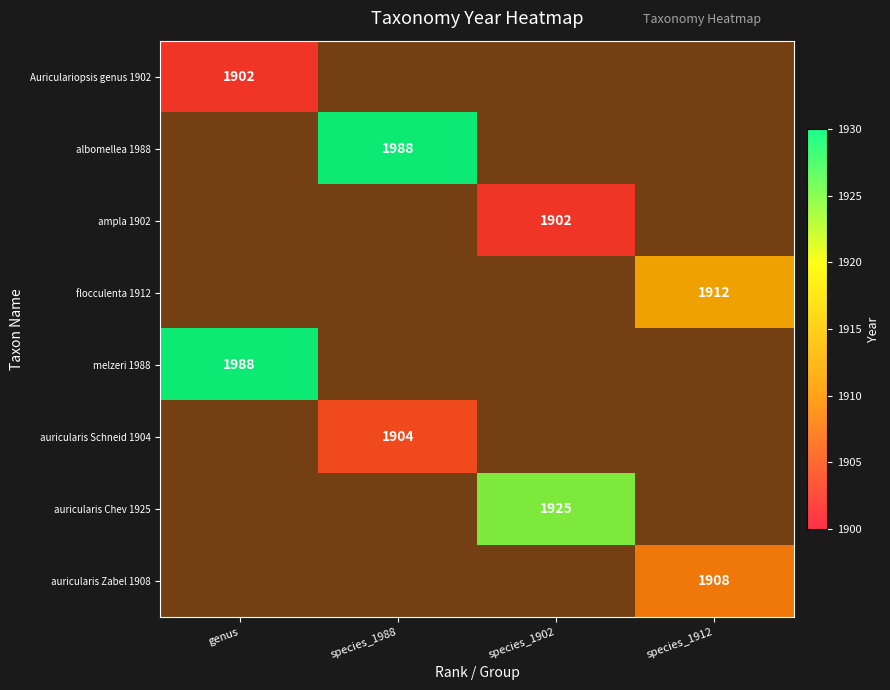

Which category has the lowest value in the Auriculariopsis genus 1902 series?

genus